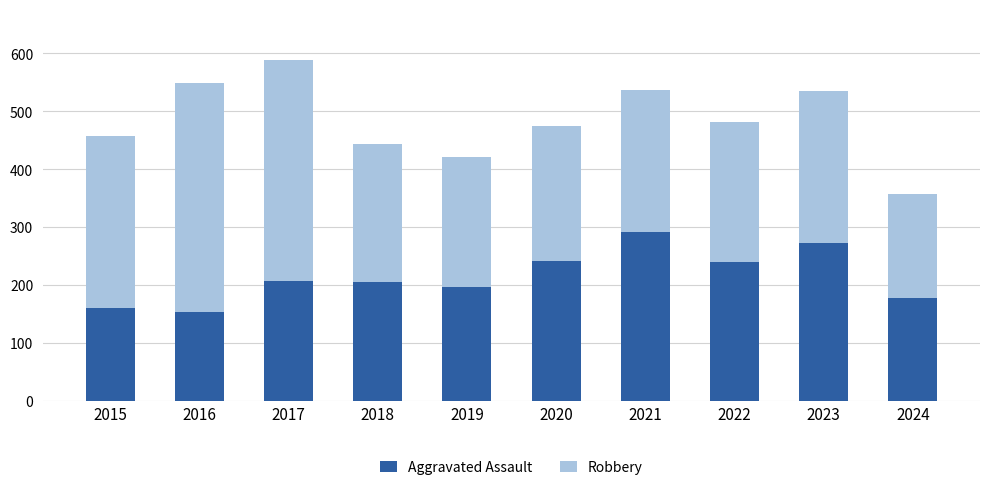

What is the difference between the maximum and minimum values in the Aggravated Assault series?

138